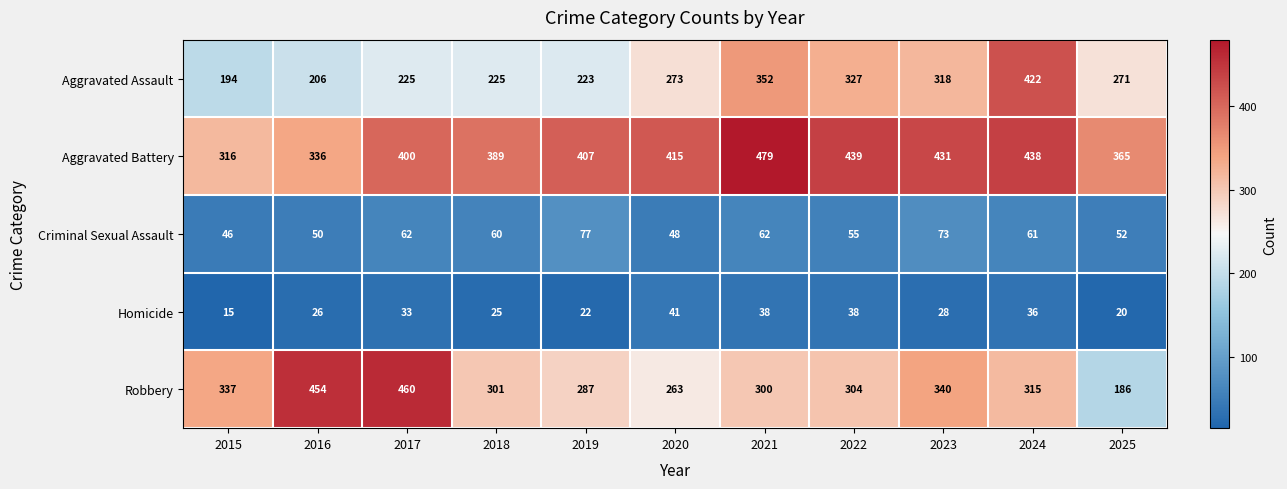

Which label corresponds to the largest value in the chart?

2021